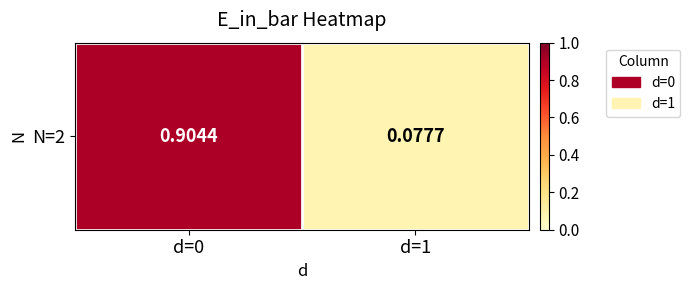

Rank the categories by value from lowest to highest.

d=1, d=0